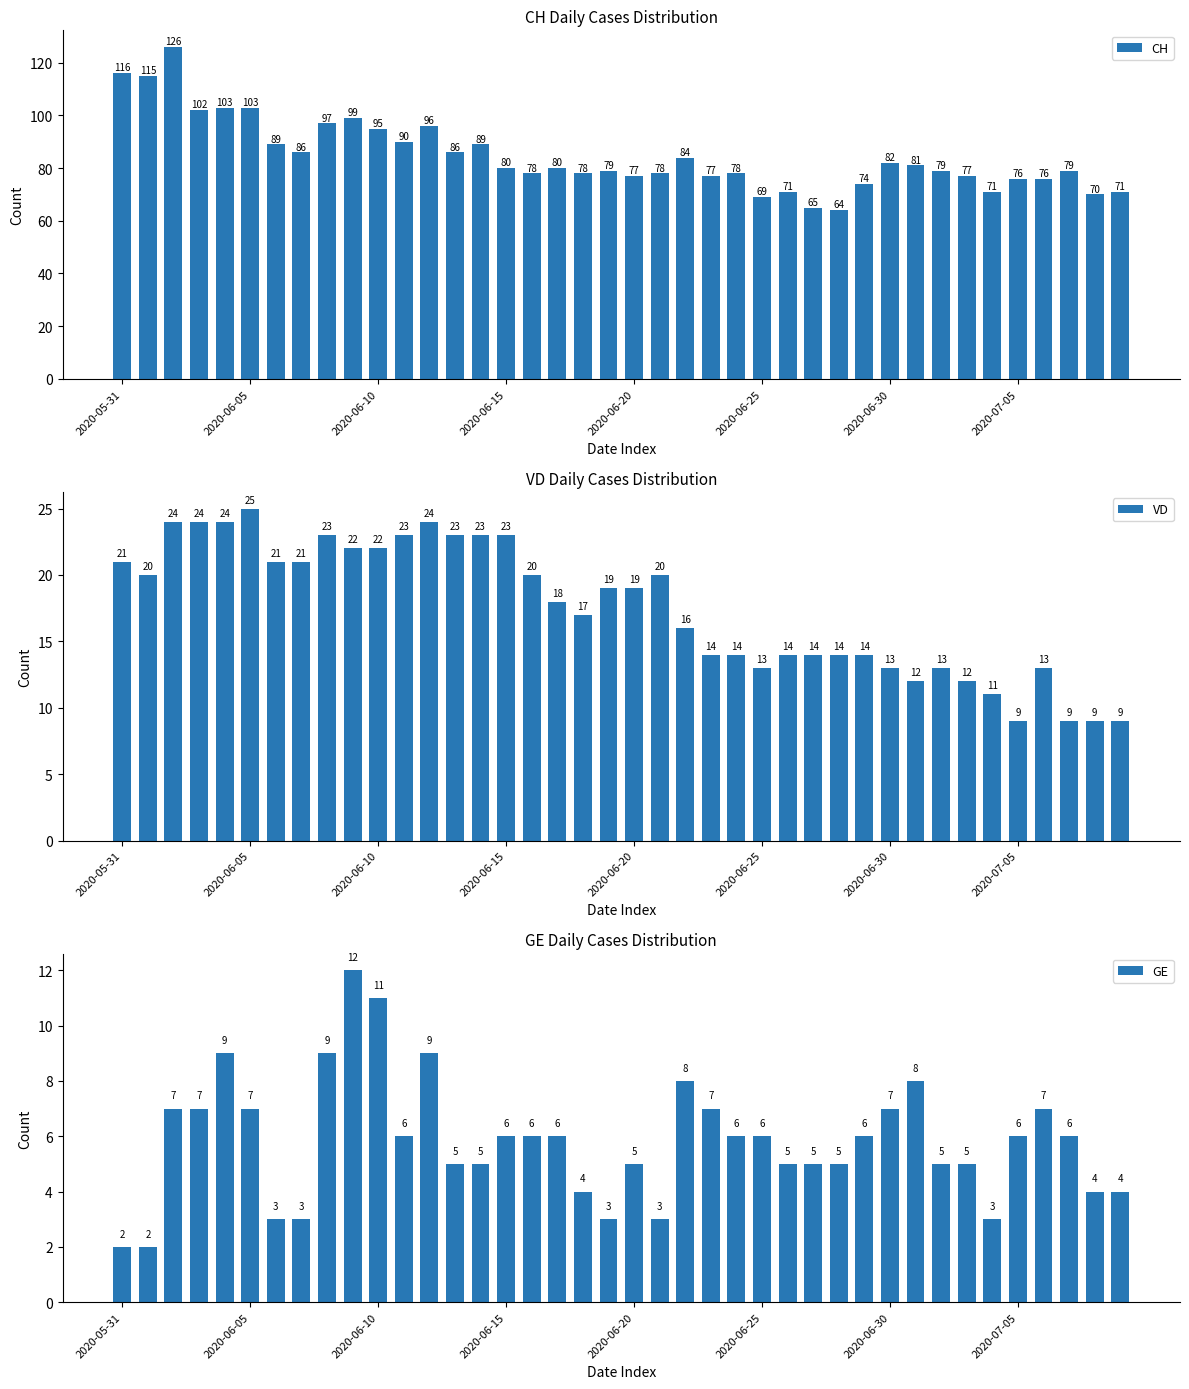

What is the difference between the CH values at 16 and 27?

13